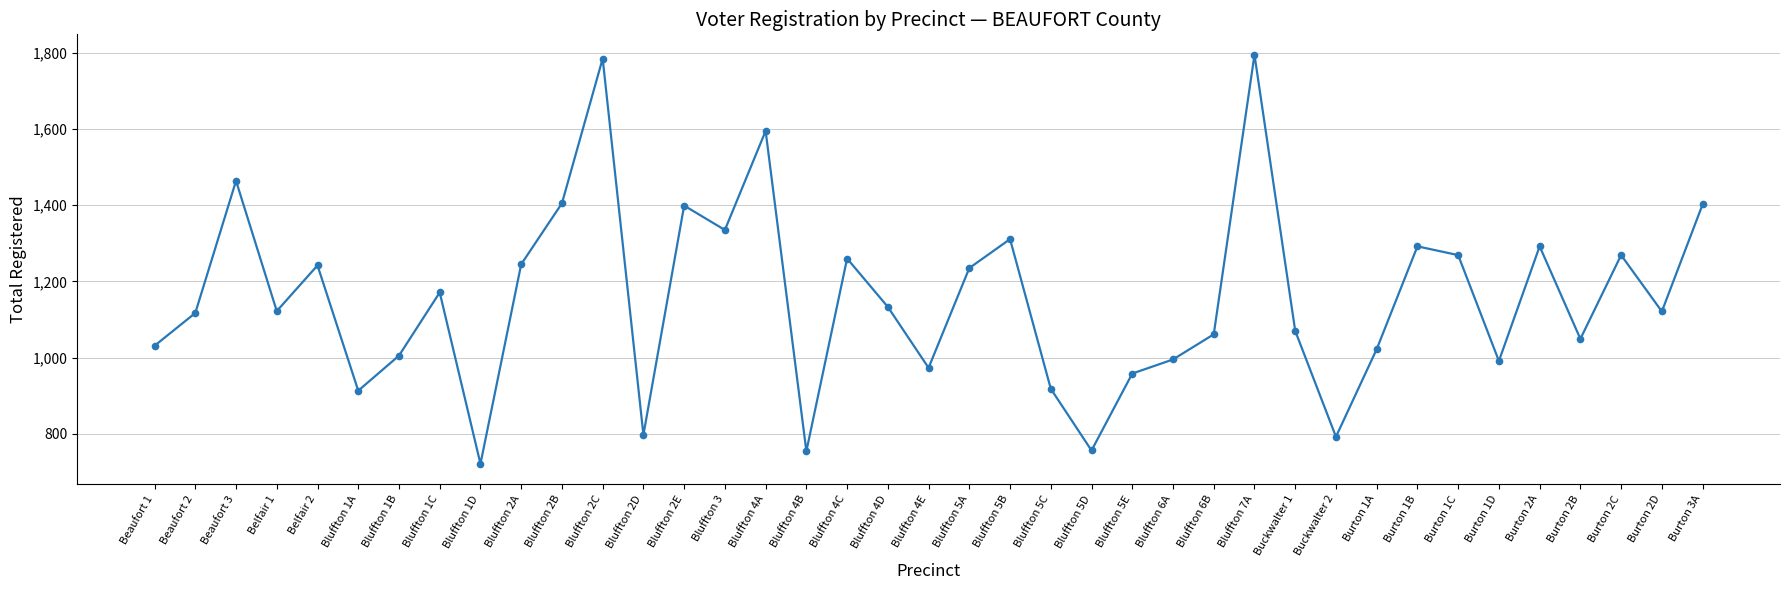

At which category does the data reach its first local valley?

Belfair 1